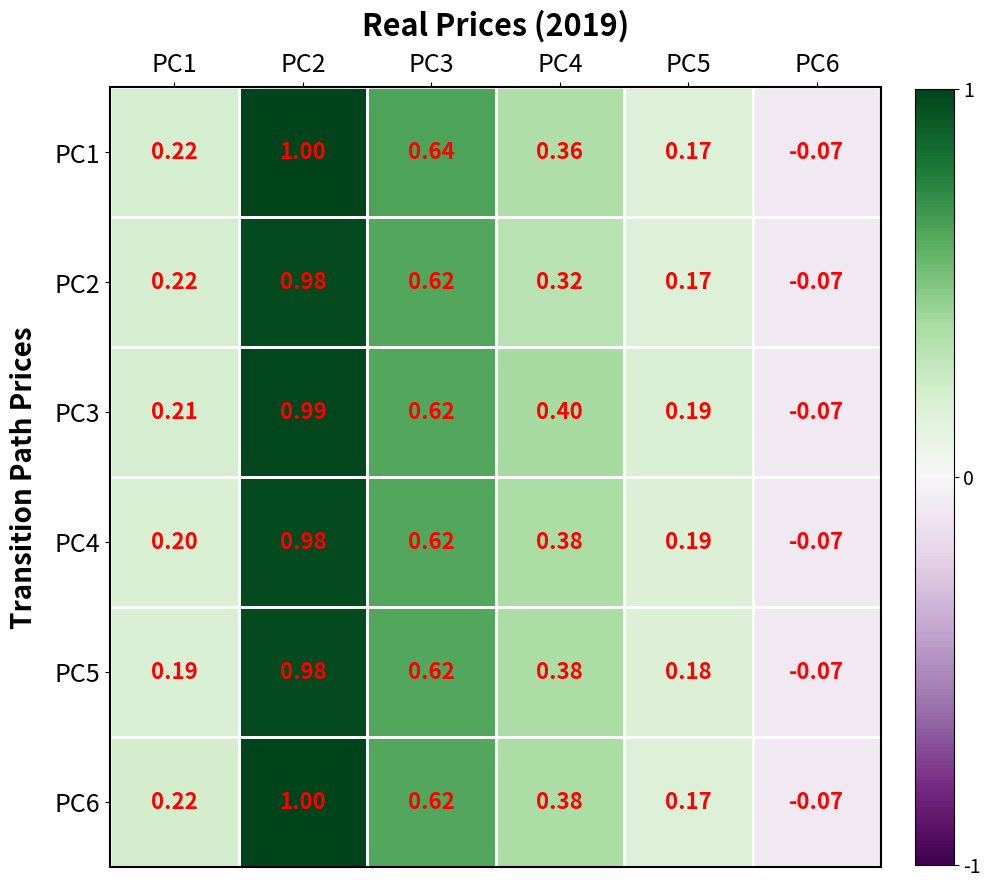

Is the value of PC6 at PC2 greater than the value of PC2 at PC2?

Yes